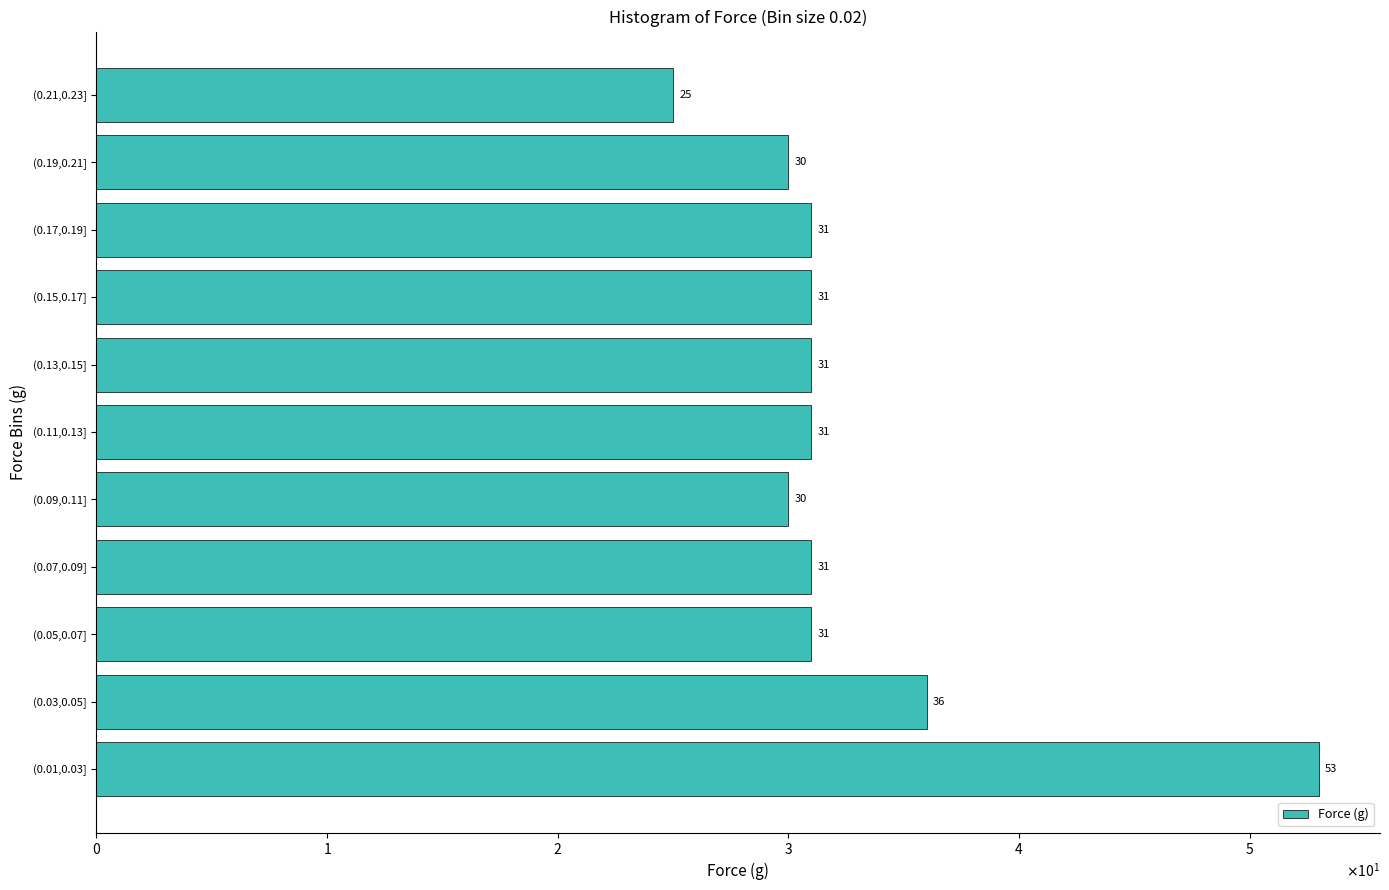

Are the bars horizontal?

Yes